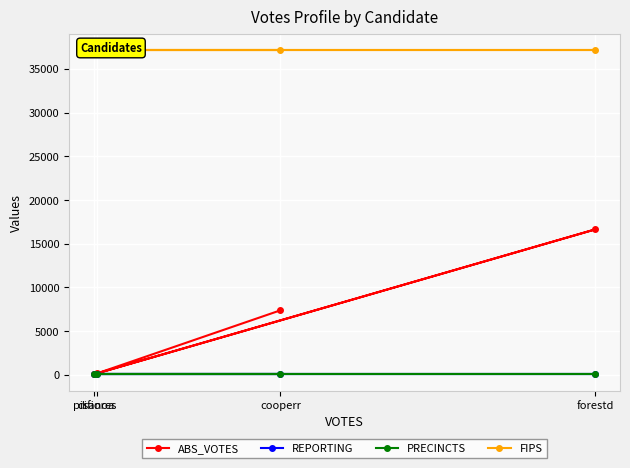

Which category has the lowest value in the ABS_VOTES series?

pisanoa